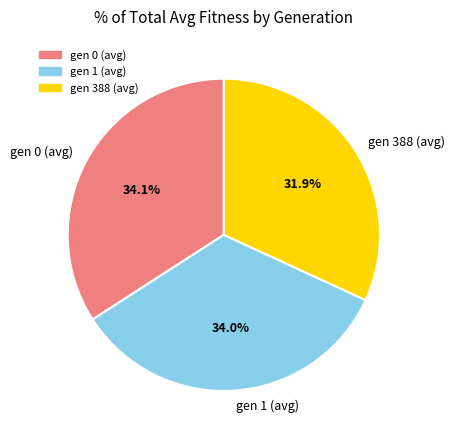

Combined, what portion of the pie is gen 1 (avg) and gen 0 (avg)?

68.1%